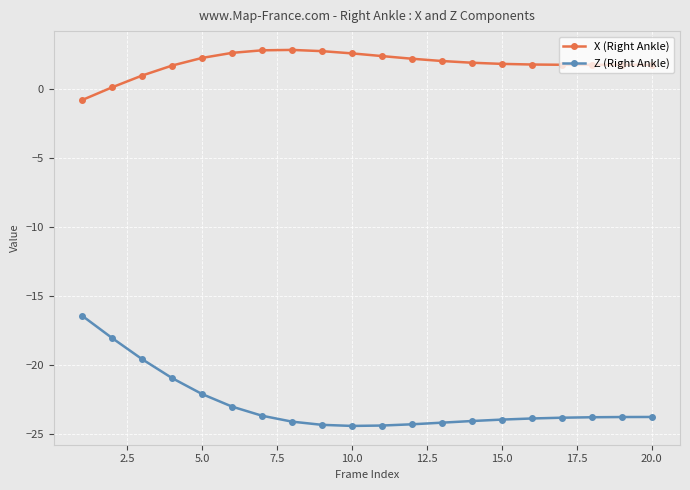

Which series has the largest total across all categories?

X (Right Ankle)